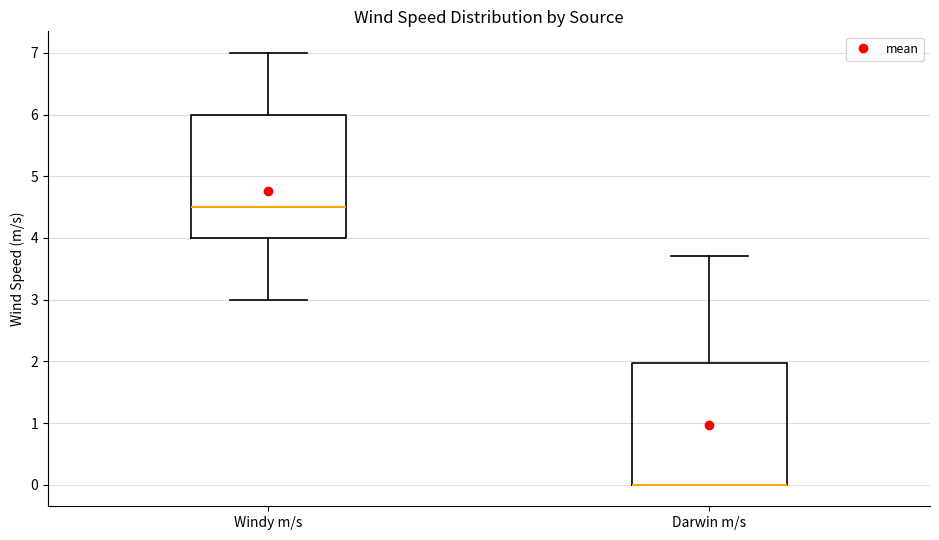

Where does the upper whisker of the box for Windy m/s end on the y-axis? The values are not printed on the chart, so give them approximately, as read against the axis.

7.0